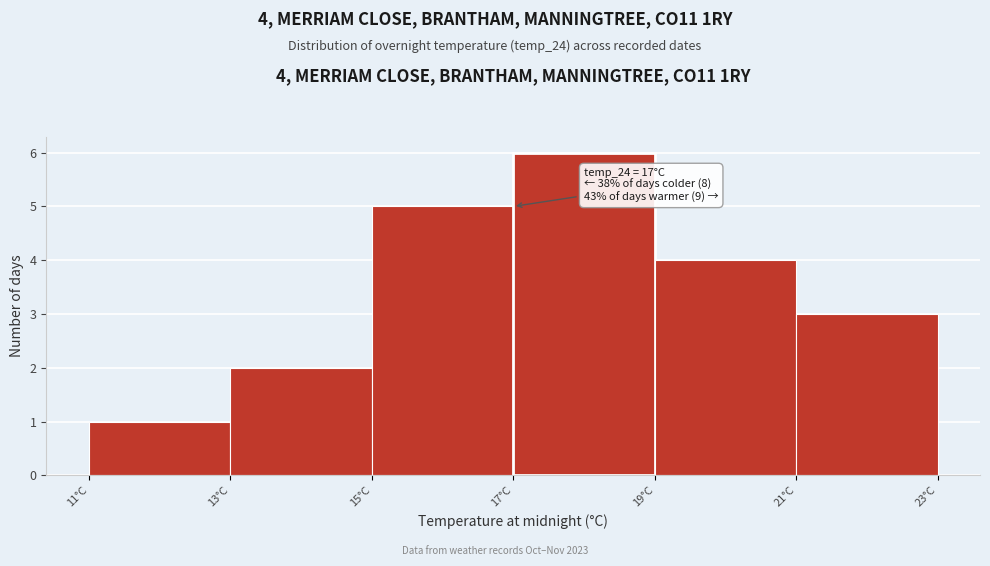

Which range on the x-axis has the tallest bar?

17 to 19